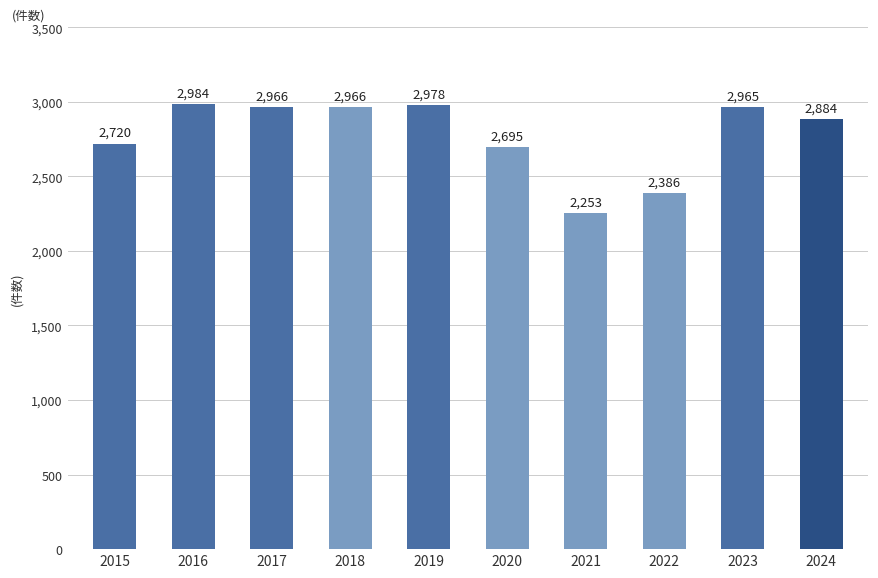

What is the smallest value displayed?

2253